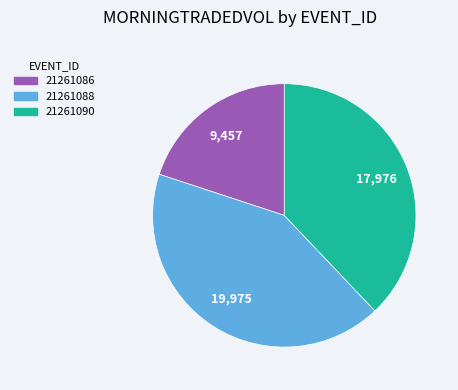

Is there a majority slice in this chart?

No